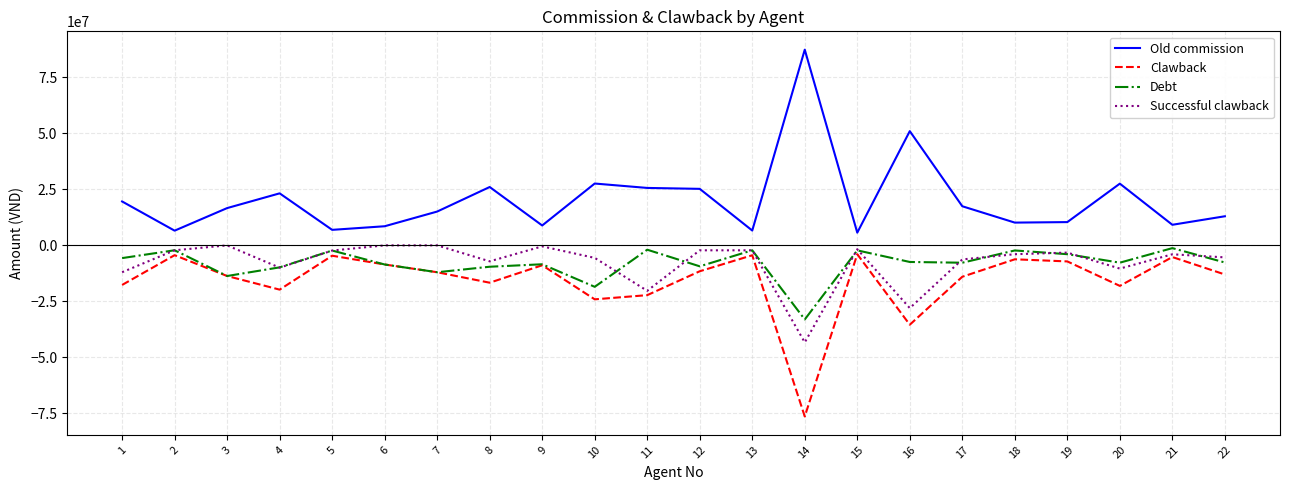

Is the value of Debt at 11 greater than the value of Successful clawback at 4?

Yes